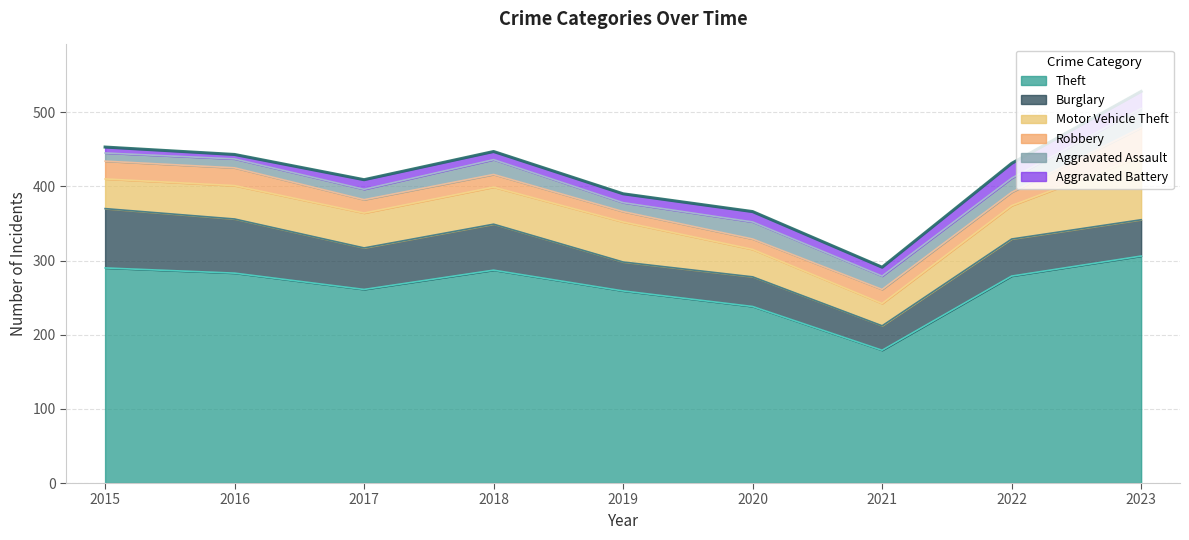

What is the value of the Motor Vehicle Theft point at the 2nd from the left?

45